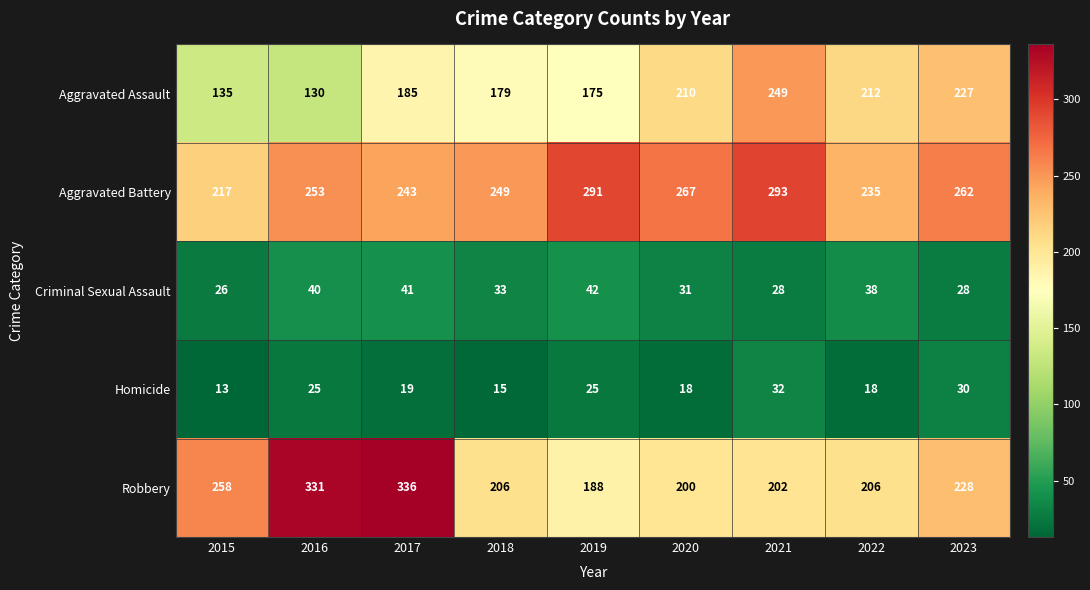

What is the difference between the maximum and minimum values in the Criminal Sexual Assault series?

16